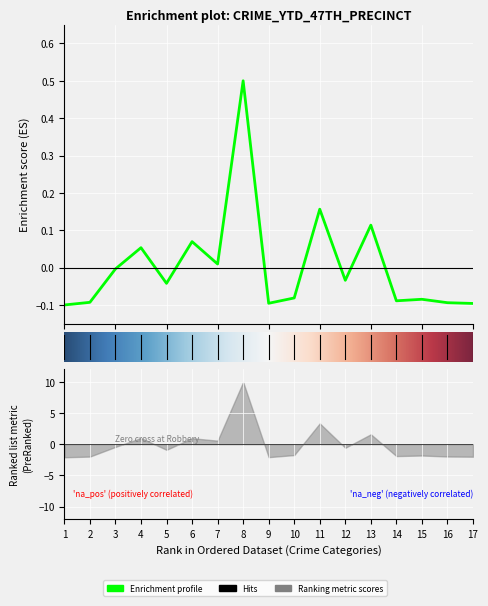

The value at 12 is 0.1. True or false?

True